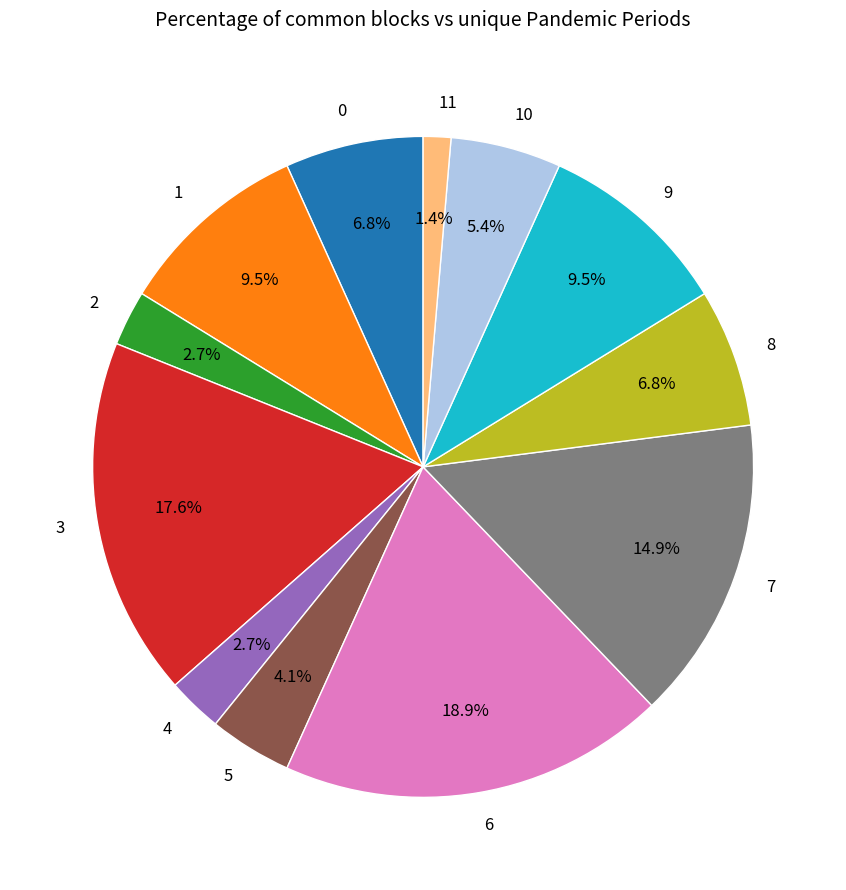

To the nearest percent, what is the average slice percentage?

8%